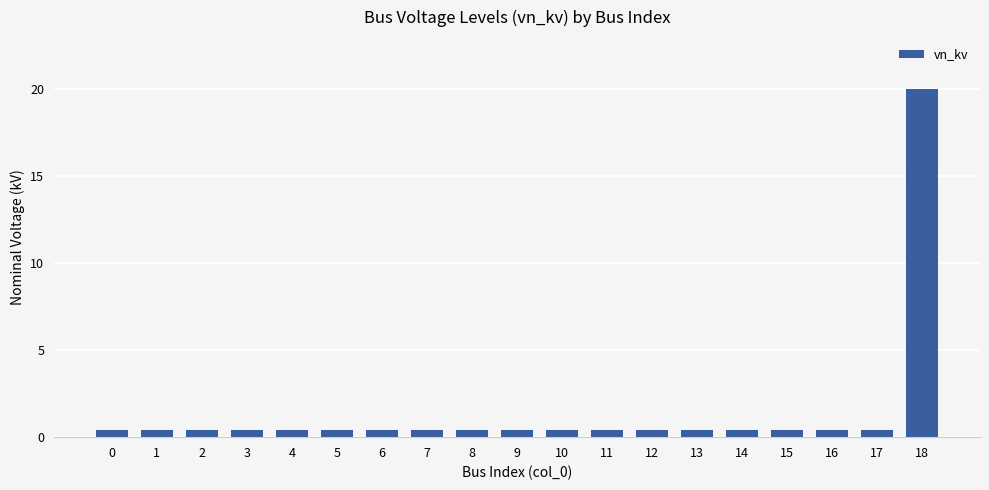

Reading left to right, transcribe all the data shown in this chart.

0=0.4	1=0.4	2=0.4	3=0.4	4=0.4	5=0.4	6=0.4	7=0.4	8=0.4	9=0.4	10=0.4	11=0.4	12=0.4	13=0.4	14=0.4	15=0.4	16=0.4	17=0.4	18=20.0